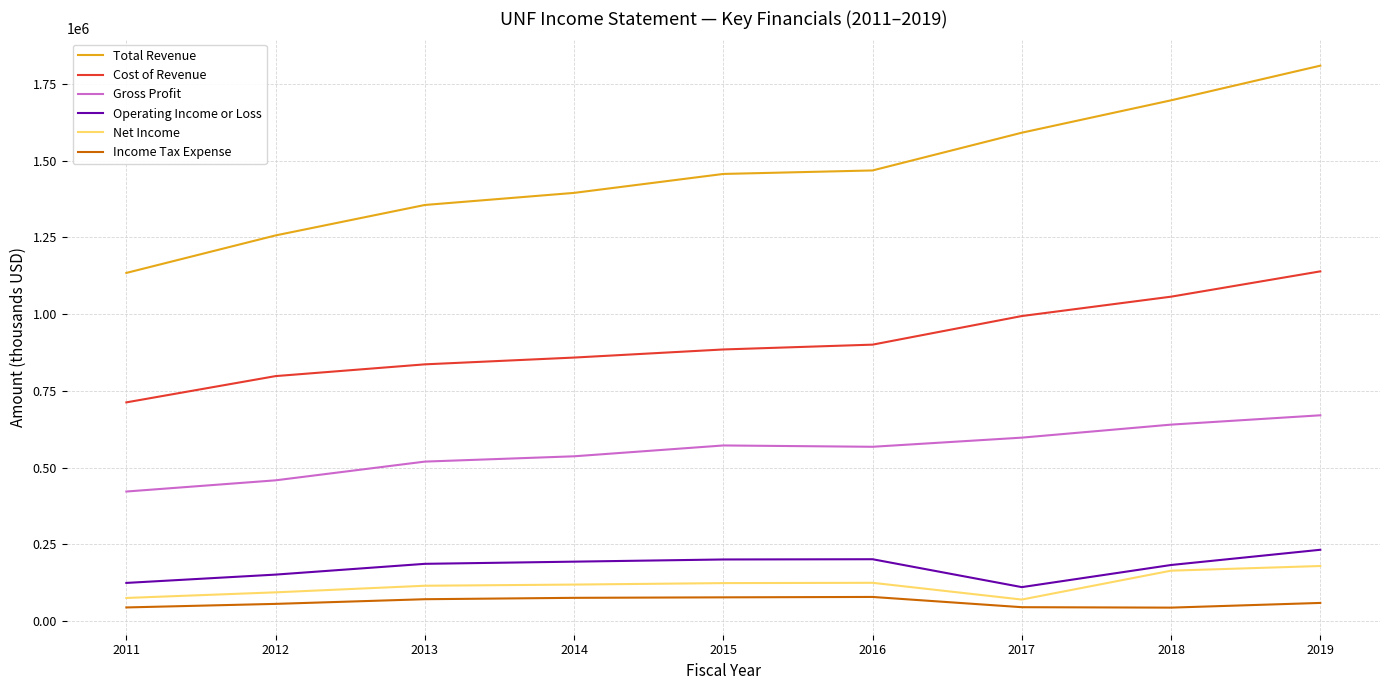

What is the spread (max minus min) of values at 2013?

1284600